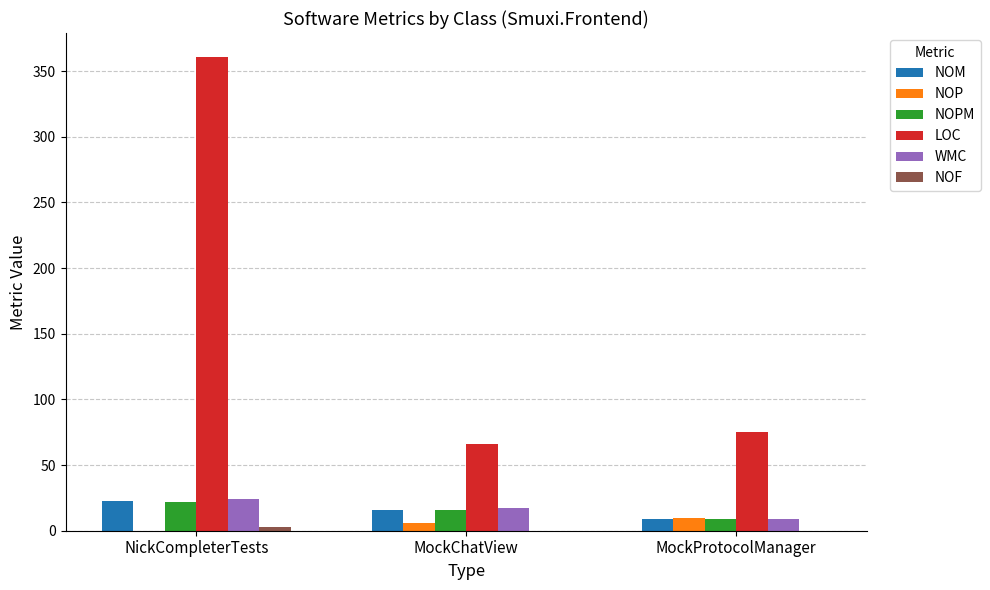

What is the maximum value shown in the chart?

361